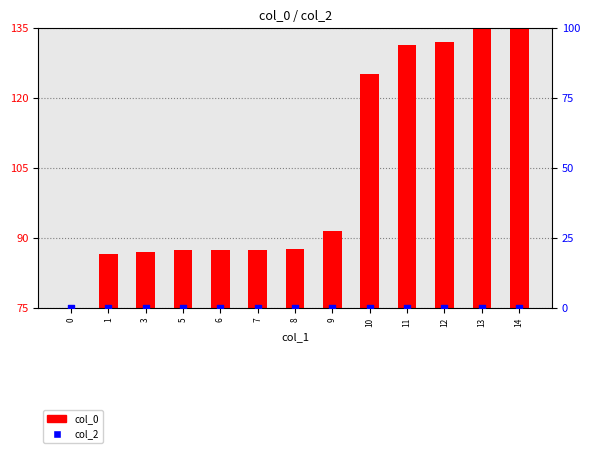

At how many categories does at least one series exceed 41?

13